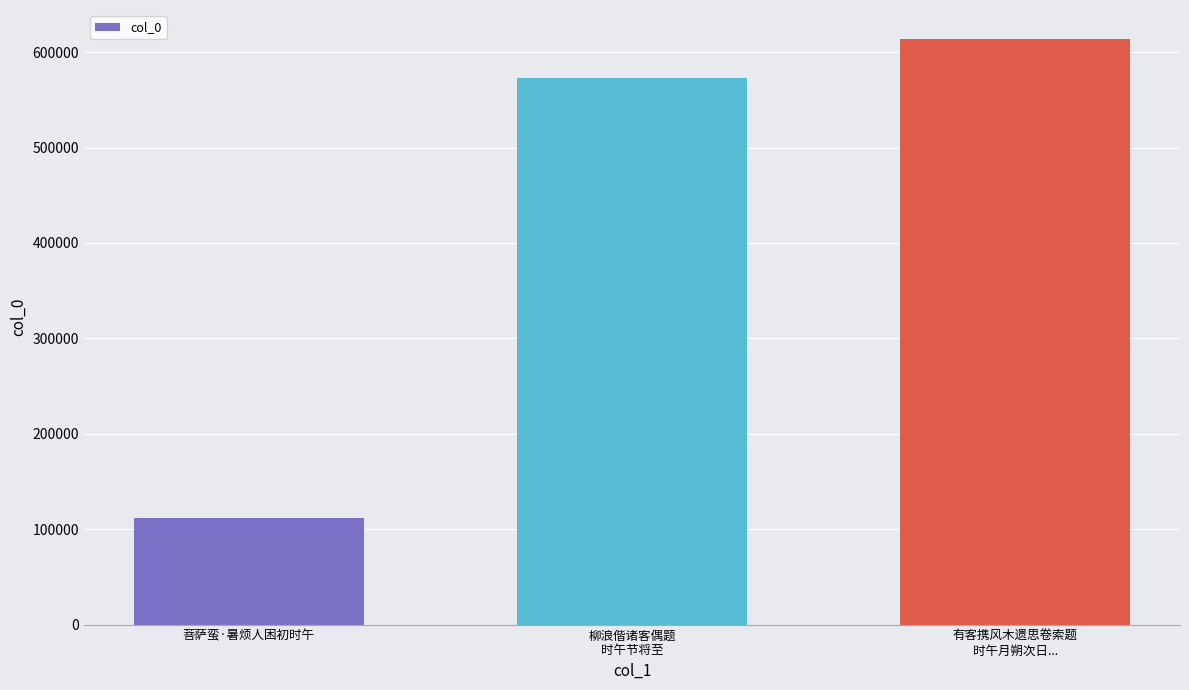

True or false: the data shows 111558 at 菩萨蛮·暑烦人困初时午.

True